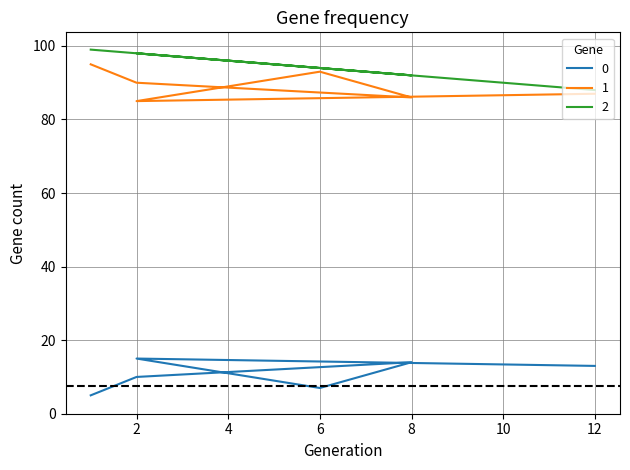

Rank the series by their maximum value, from highest to lowest.

col_1, col_3, col_2